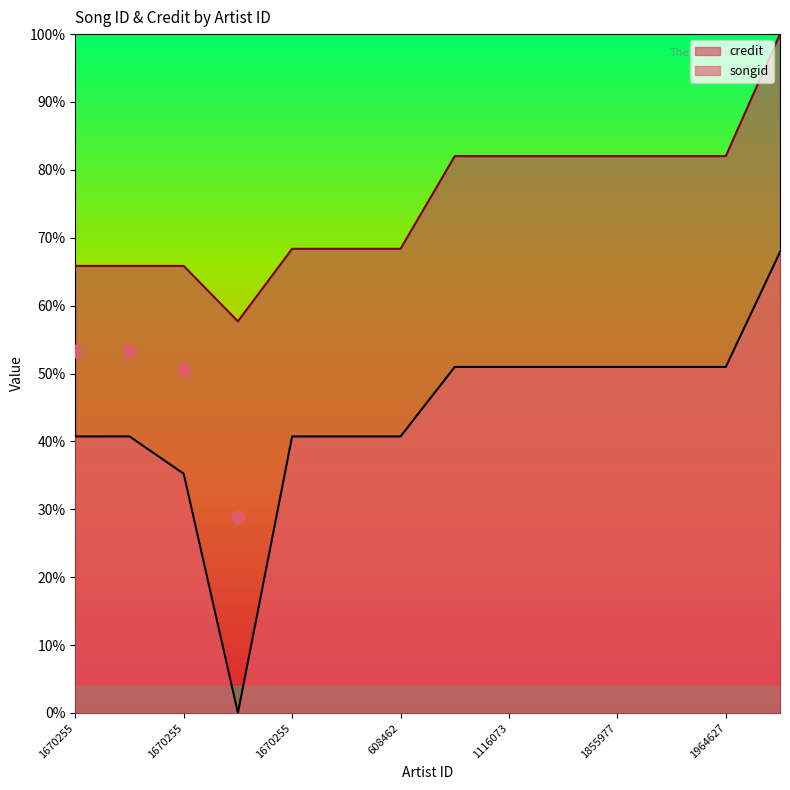

What are all the series names shown in the legend?

songid, credit